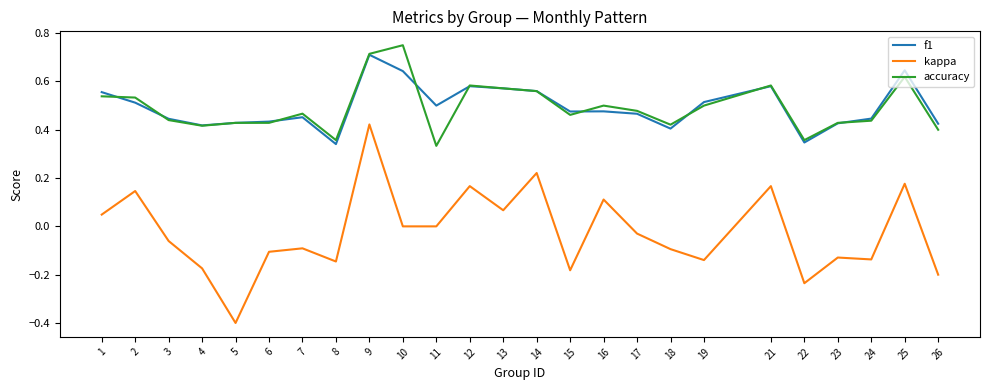

True or false: accuracy and kappa cross at least once.

False